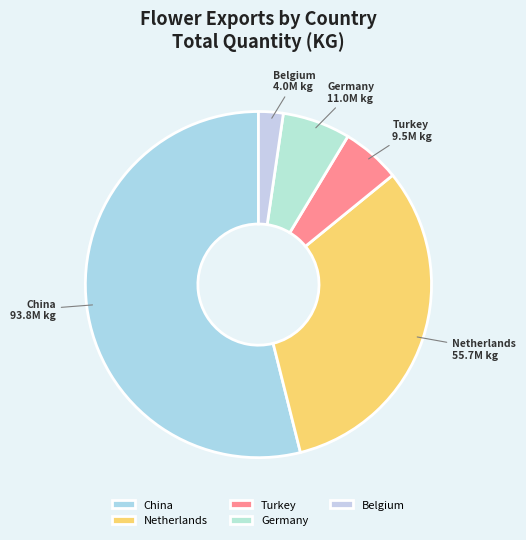

Count the number of slices in the pie.

5